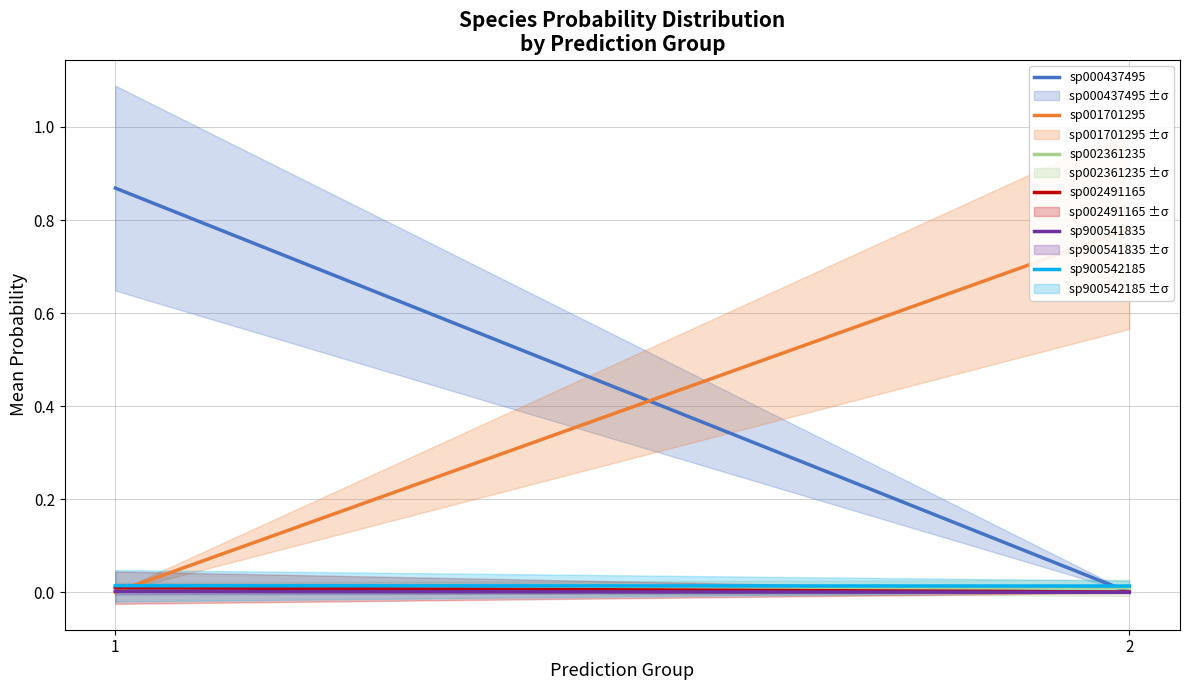

Is the value of sp002491165 at 2 greater than the value of sp002361235 at 1?

No